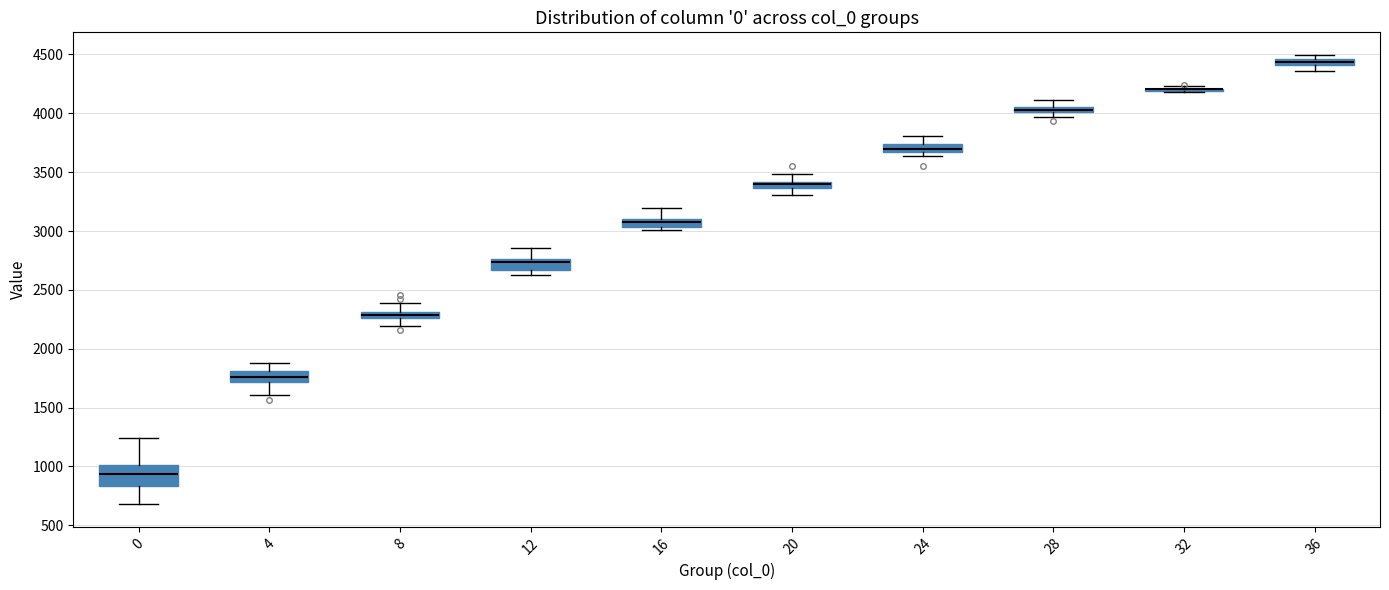

Which box is the tallest, from its lower edge to its upper edge?

0